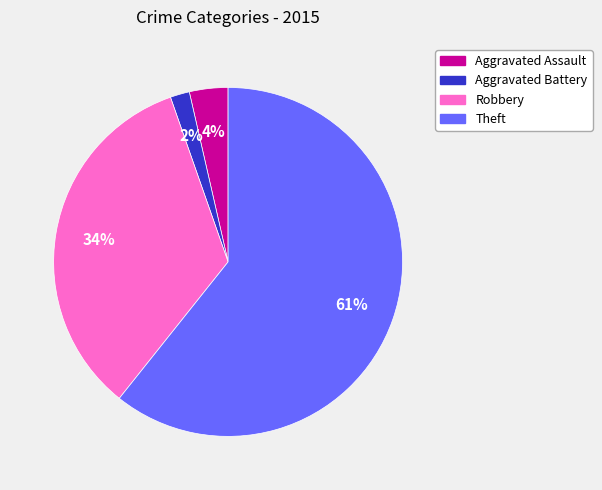

What is the smallest slice in the pie chart?

Aggravated Battery